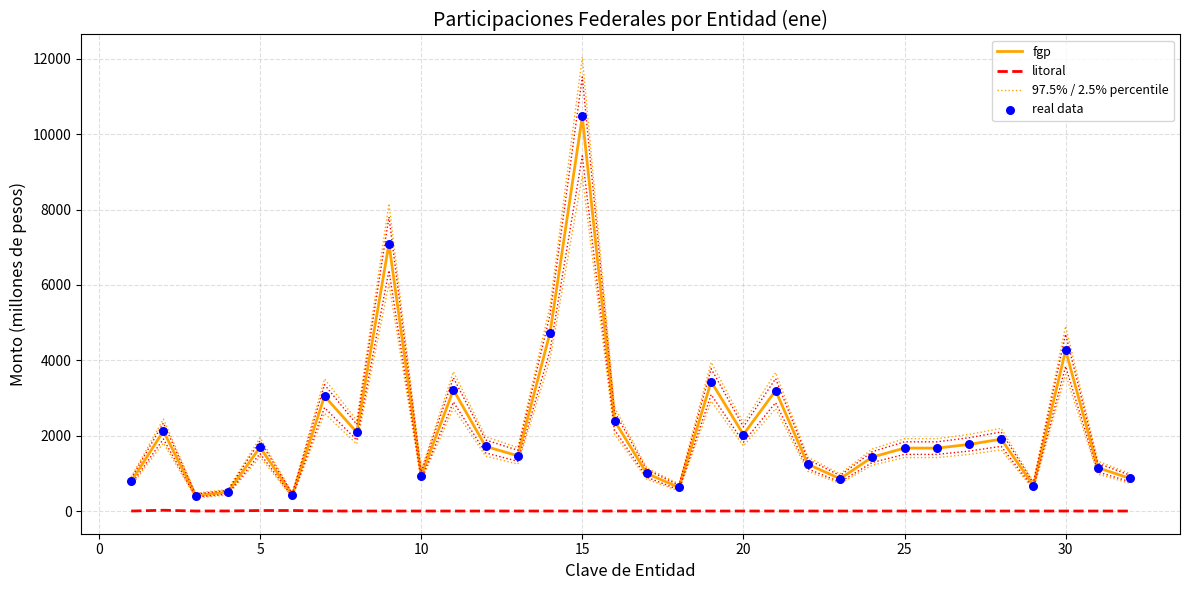

Which series contains the highest Y value?

97.5% / 2.5% percentile